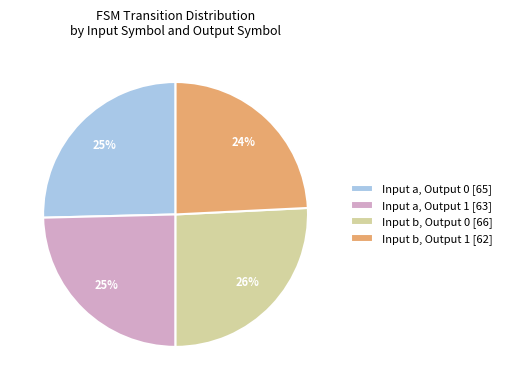

True or false: Input b, Output 1 [62] accounts for 13% of the total.

False